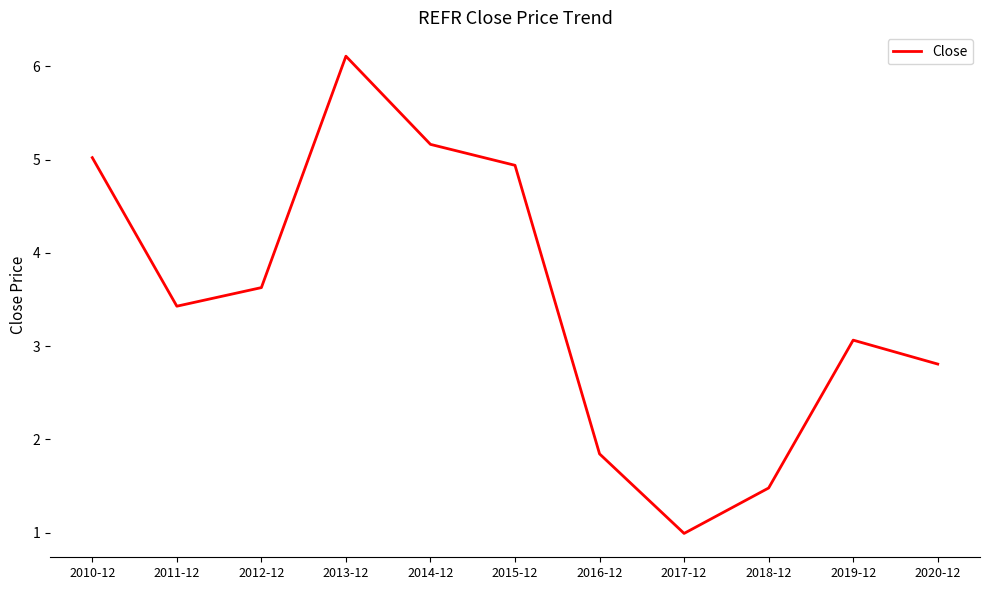

Is this an area chart (filled region under the line)?

No